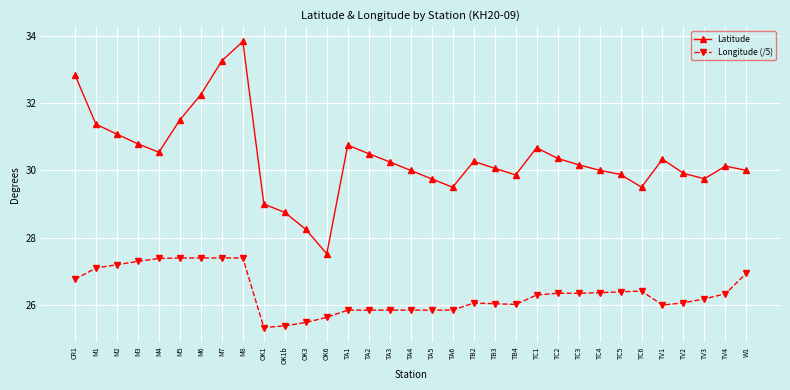

True or false: Latitude has more than 1 points higher than both neighbors.

True